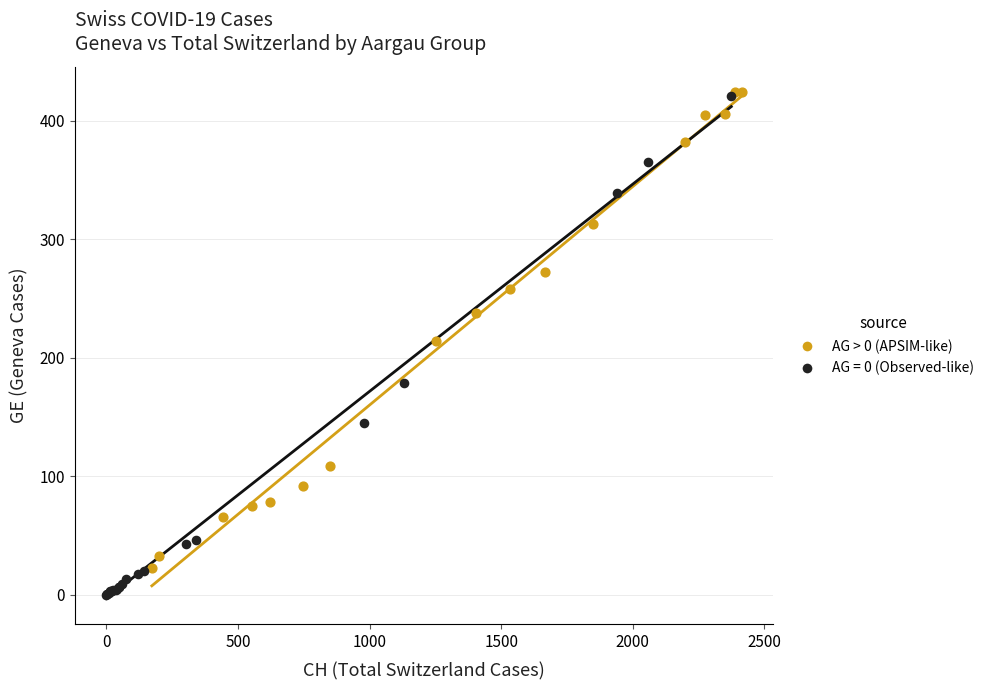

Which series has the largest Y range (max minus min)?

AG = 0 (Observed-like)